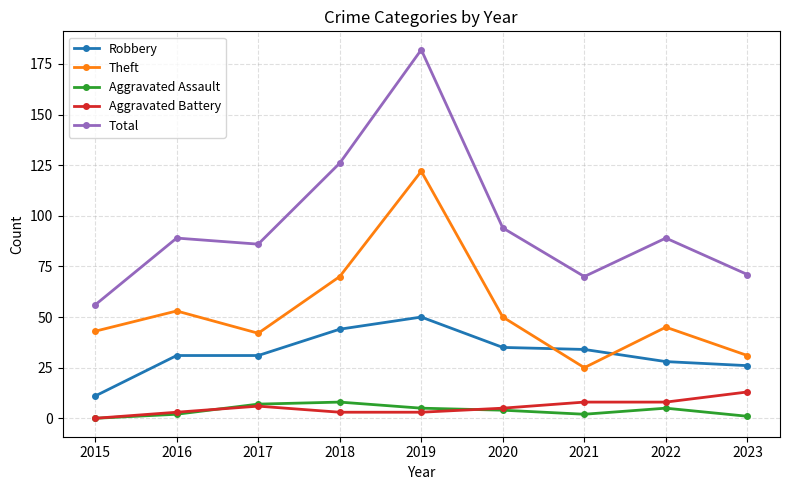

Is the value of Aggravated Battery at 2019 greater than the value of Robbery at 2022?

No